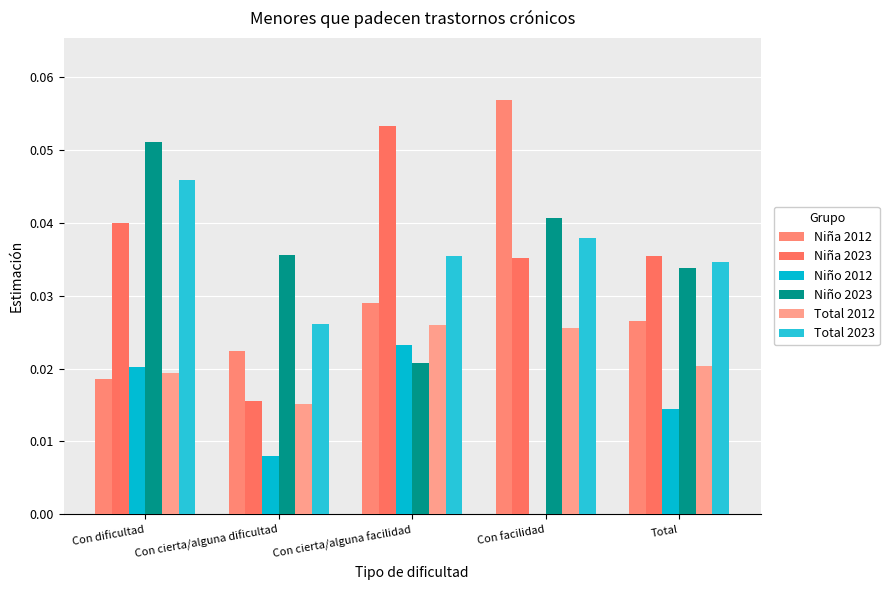

Are the bars horizontal?

No